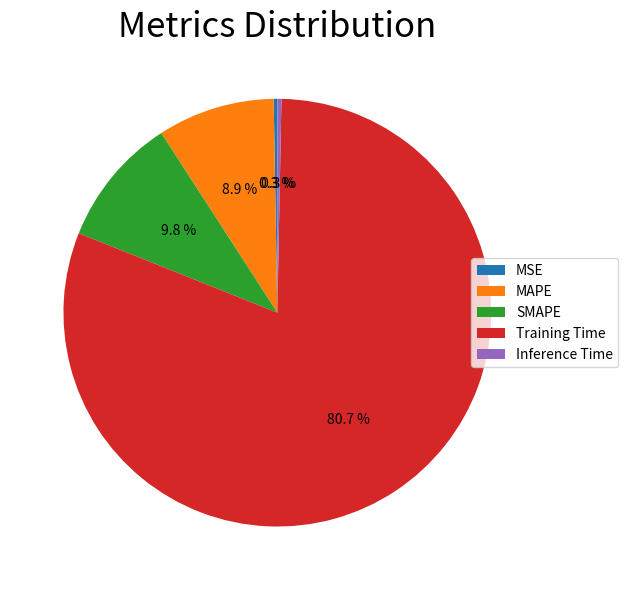

Do MAPE and SMAPE together represent more than half of the pie?

No